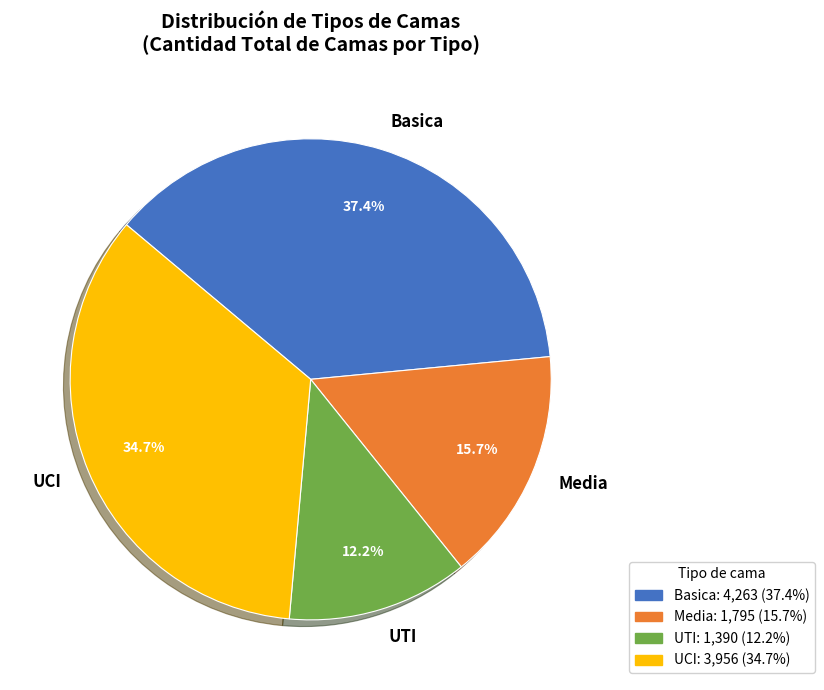

Count the number of slices in the pie.

4